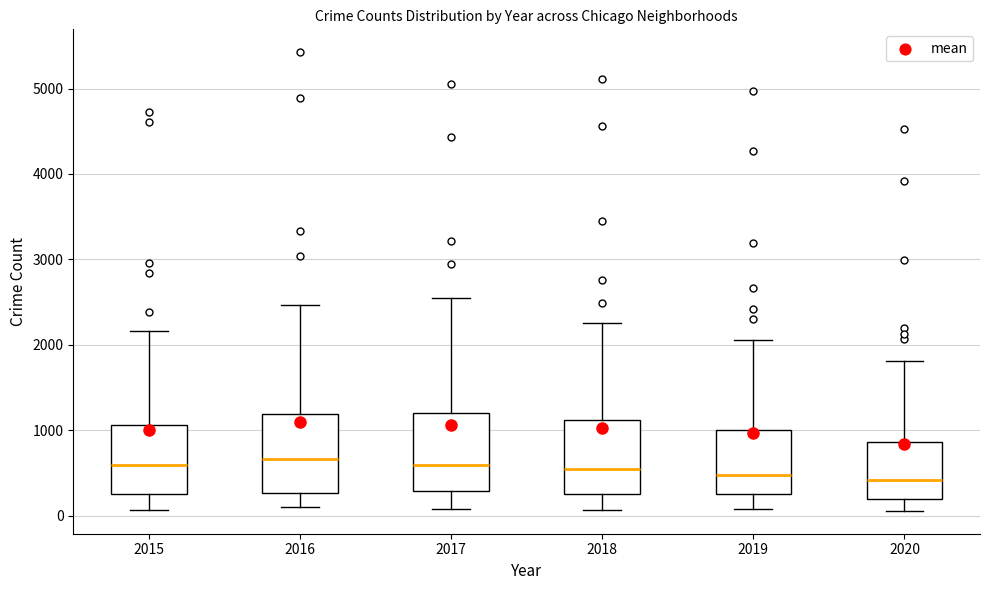

Reading left to right, read every box against the y-axis: the position of its median line, the range the box covers, and the ends of its whiskers. The values are not printed on the chart, so give them approximately, as read against the axis.

2015: median 600, box 300 to 1100, whiskers 100 to 2200
2016: median 700, box 300 to 1200, whiskers 100 to 2500
2017: median 600, box 300 to 1200, whiskers 100 to 2500
2018: median 600, box 300 to 1100, whiskers 100 to 2300
2019: median 500, box 300 to 1000, whiskers 100 to 2100
2020: median 400, box 200 to 900, whiskers 100 to 1800